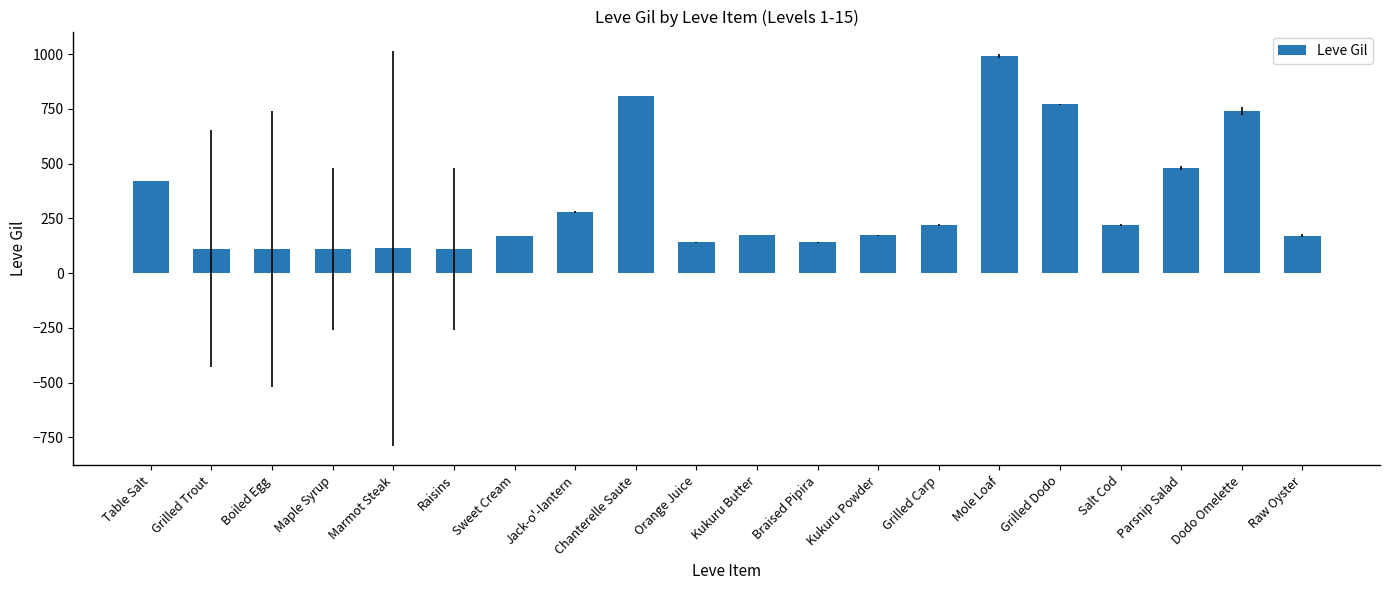

What is the change in value from Kukuru Powder to Salt Cod?

+47